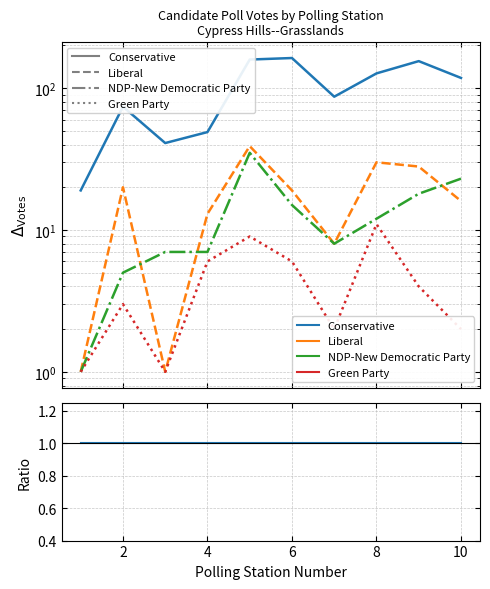

The value of Liberal at 12 is 0.1. True or false?

False